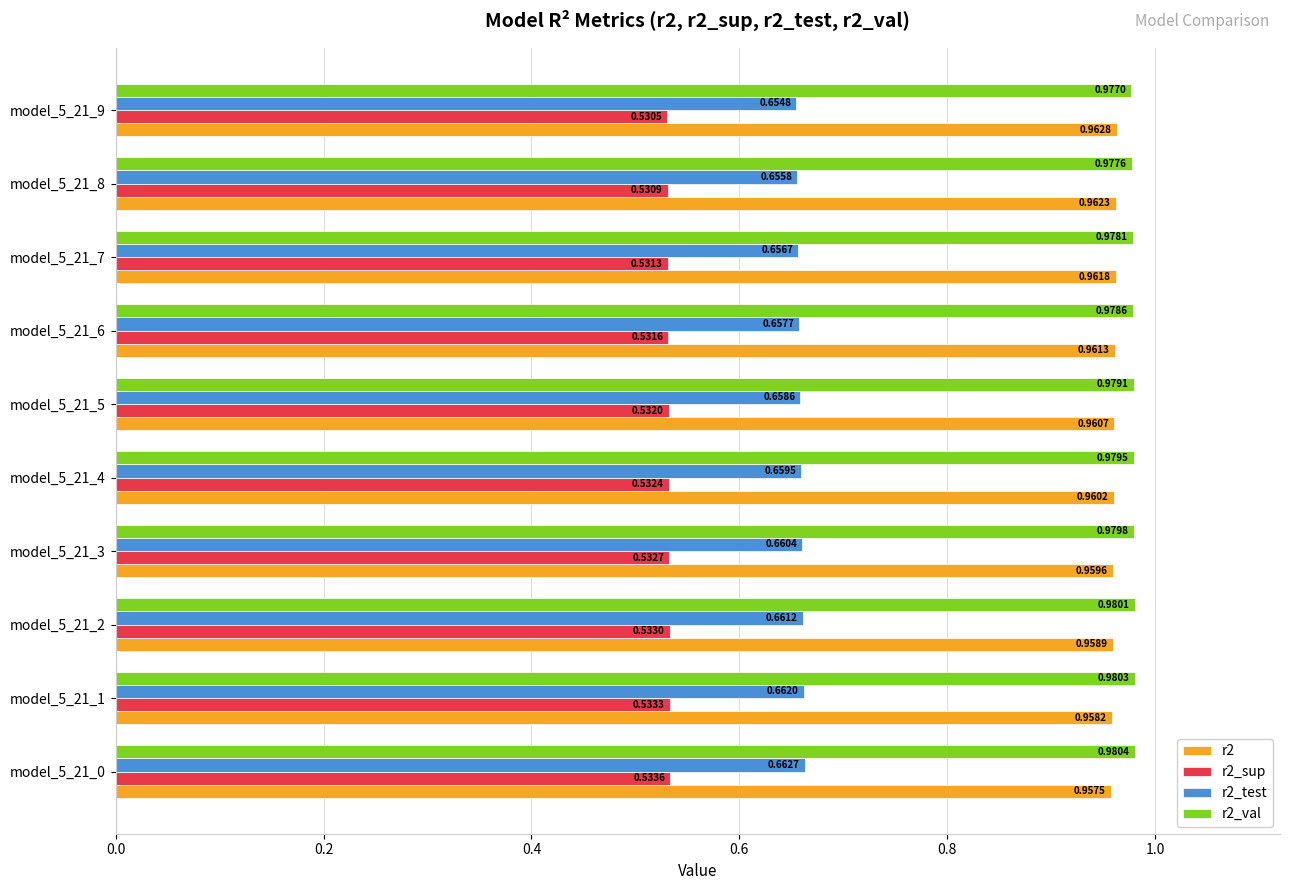

How many r2_val values are between 0 and 1?

10